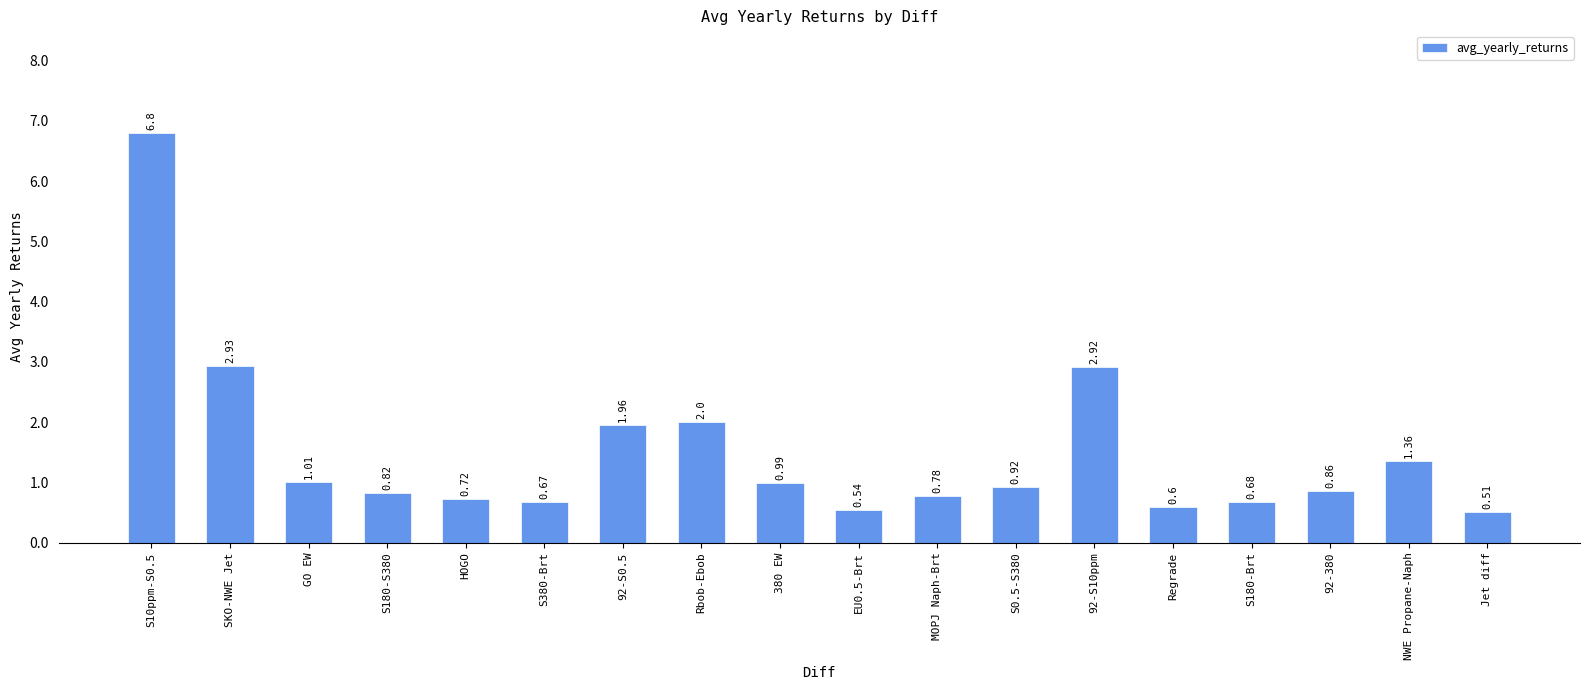

What is the label of the 6th bar from the right?

92-S10ppm